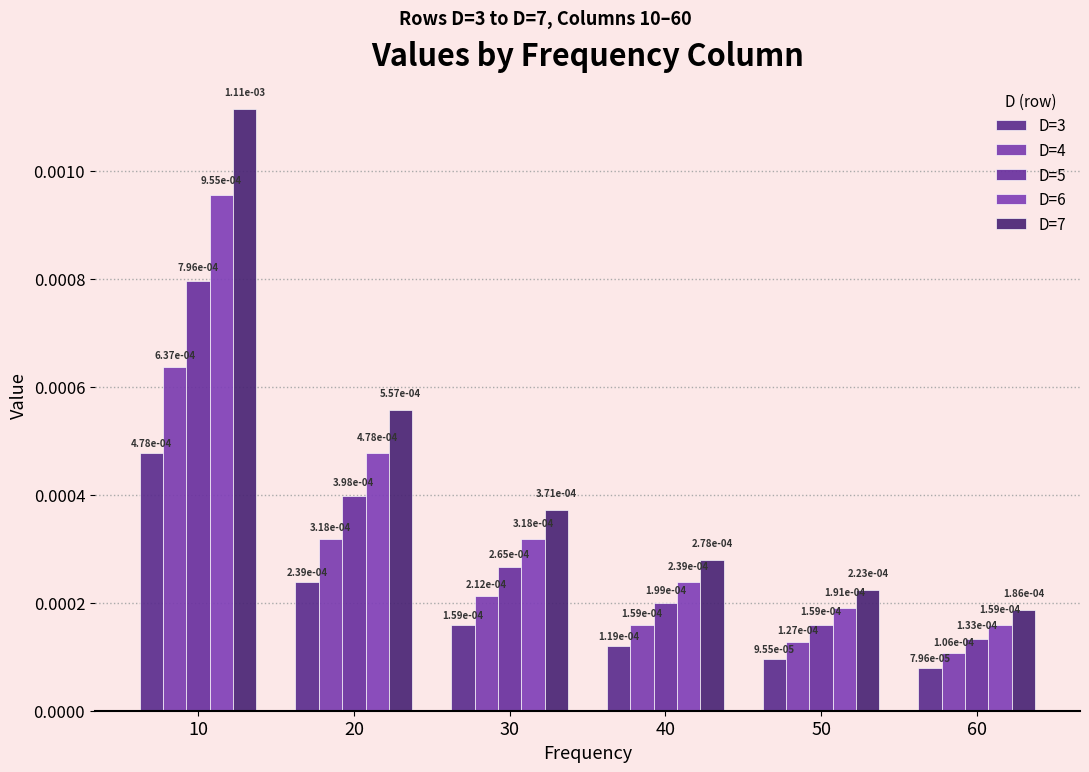

Does the chart contain any negative values?

No